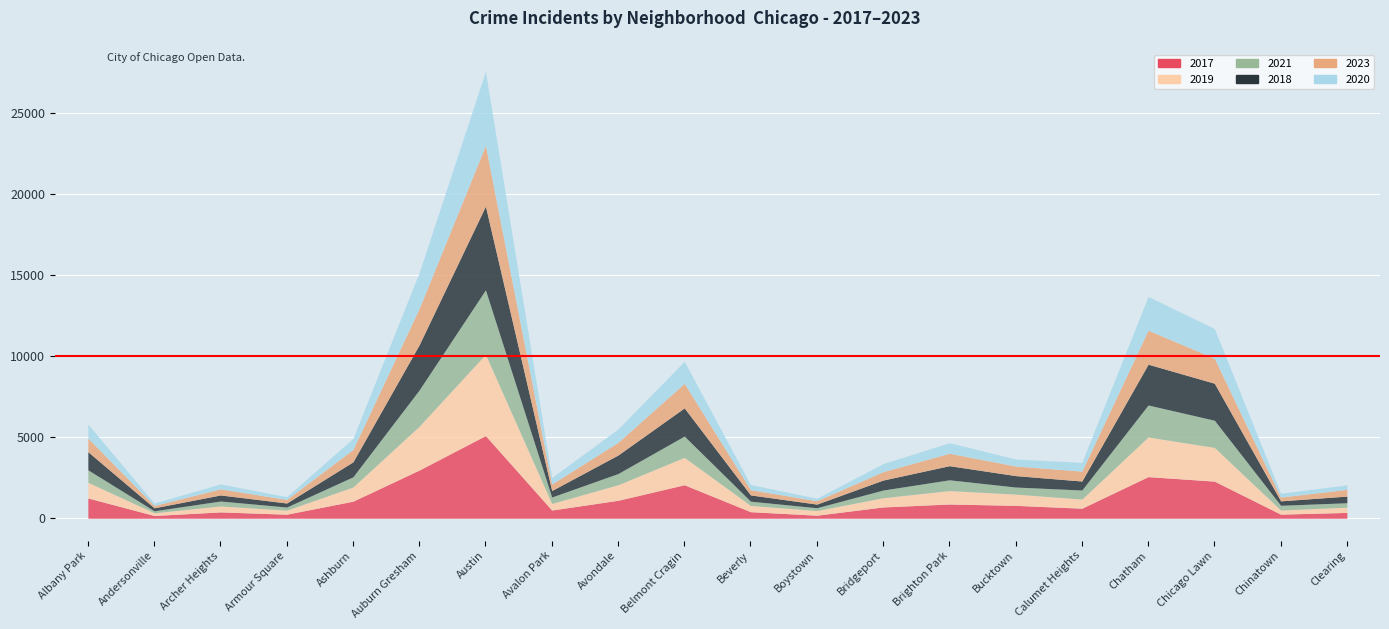

The 2018 series shows 224 at Boystown. True or false?

True